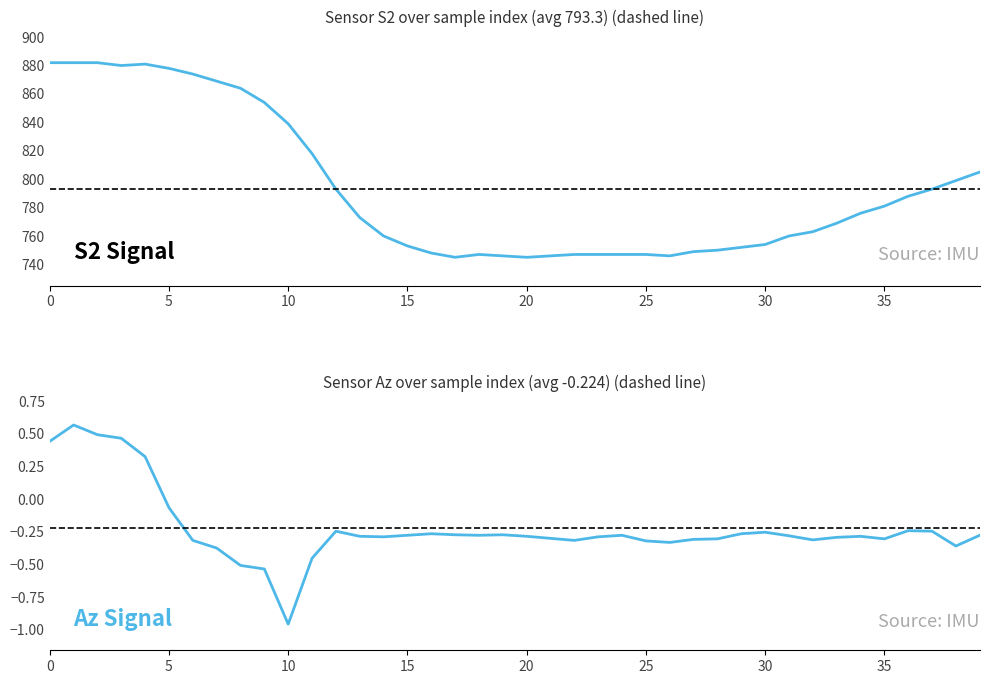

Does the chart display data point markers on the line(s)?

No